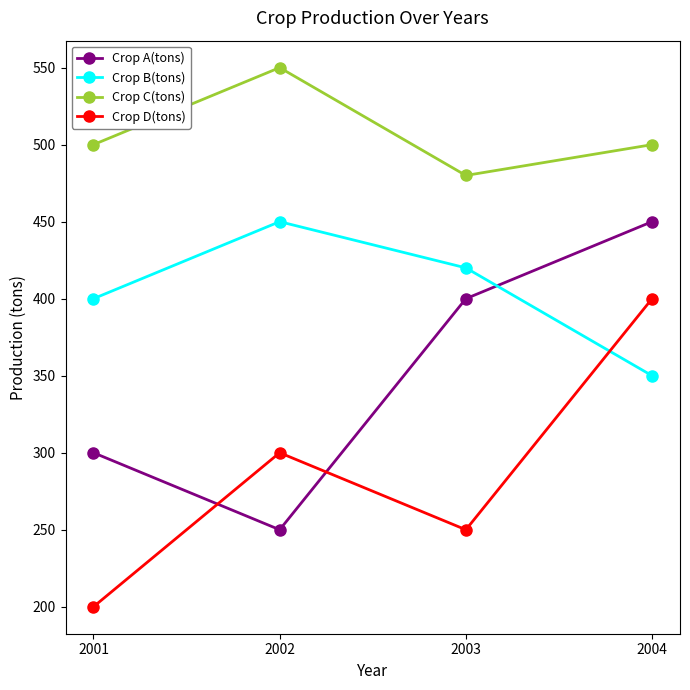

What are all the series names shown in the legend?

Crop A(tons), Crop B(tons), Crop C(tons), Crop D(tons)